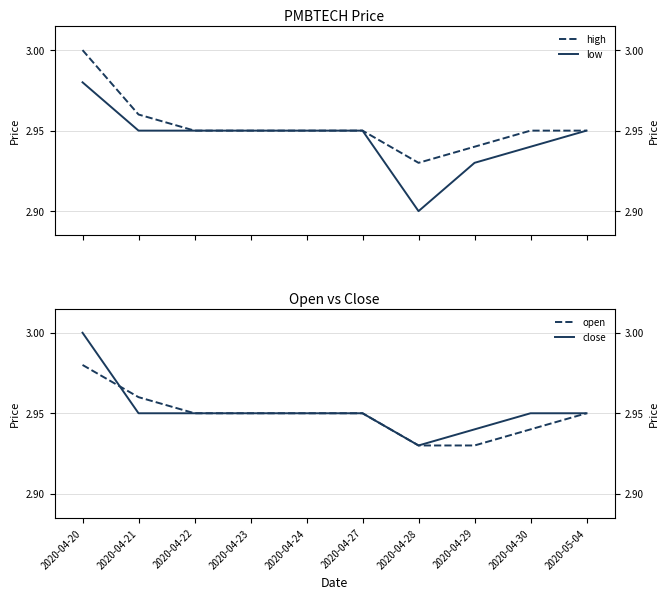

Count the low values in the range 2 to 3.

10